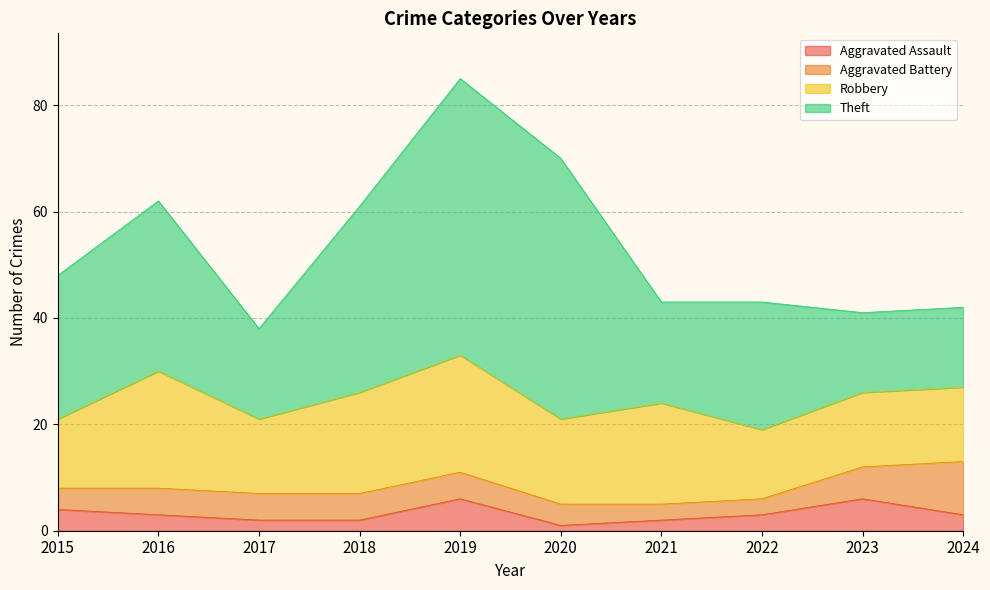

At which category is the sum across all series the highest?

2019